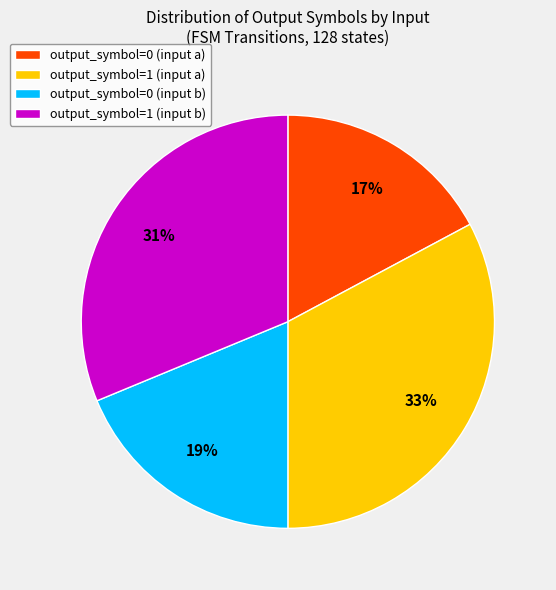

To the nearest percent, what percentage of the pie is output_symbol=0 (input b)?

19%